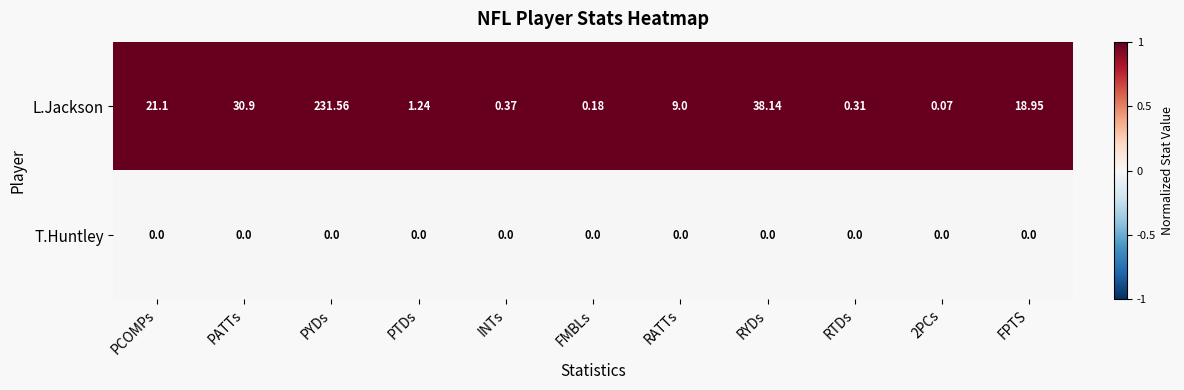

Where is L.Jackson nearest to the value 115?

RYDs